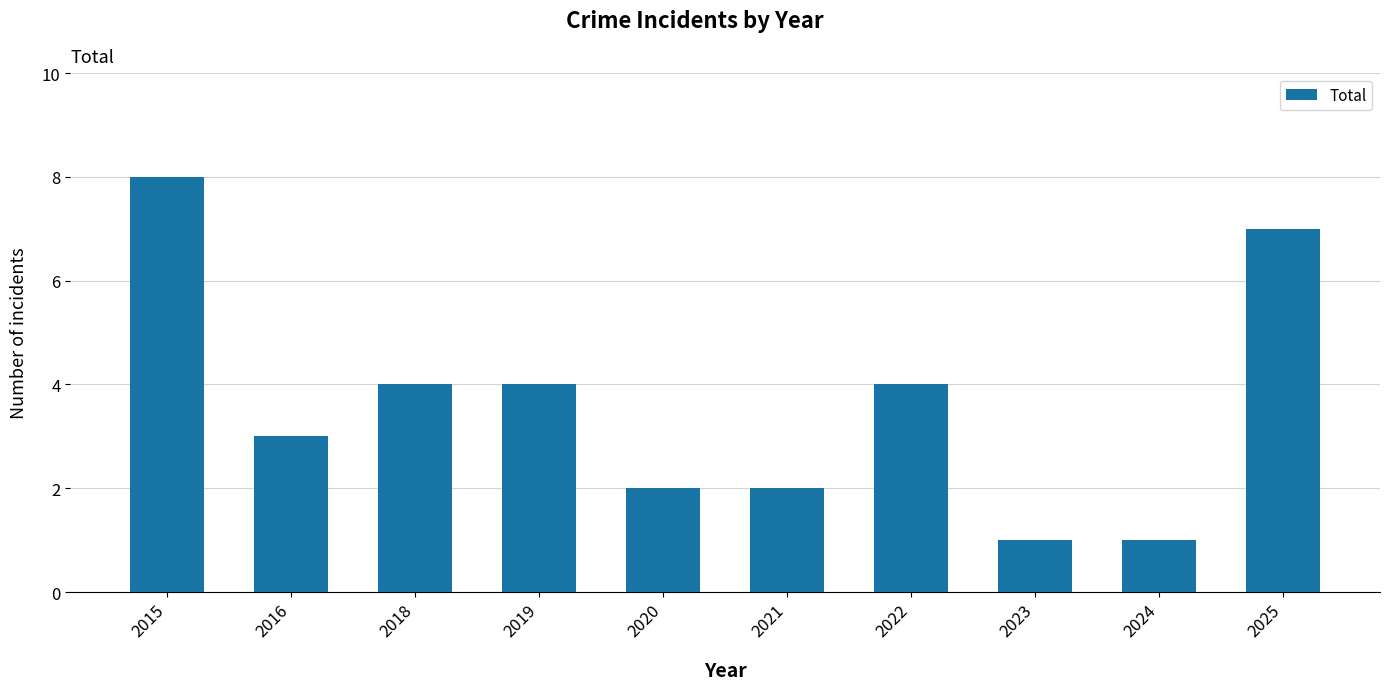

Reading left to right, what are all the values shown in this chart?

8	3	4	4	2	2	4	1	1	7